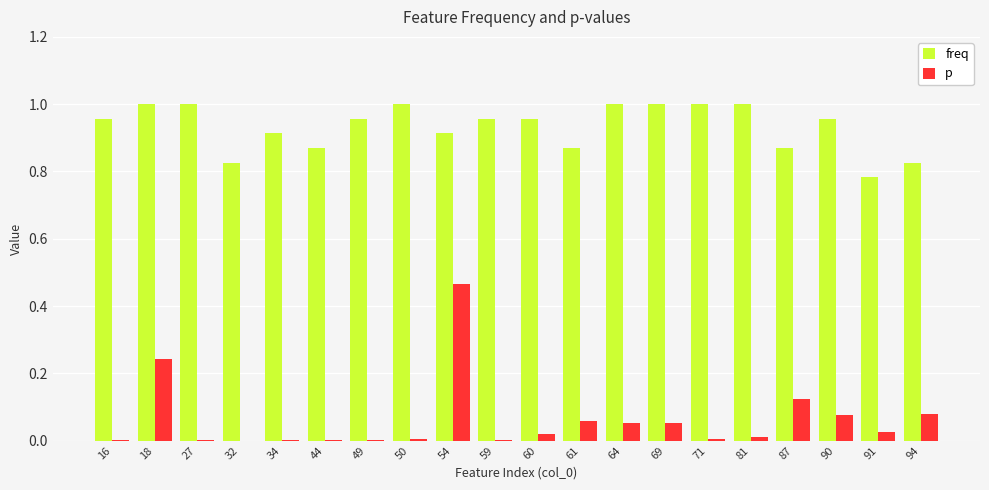

What is the sum of all p values?

1.2